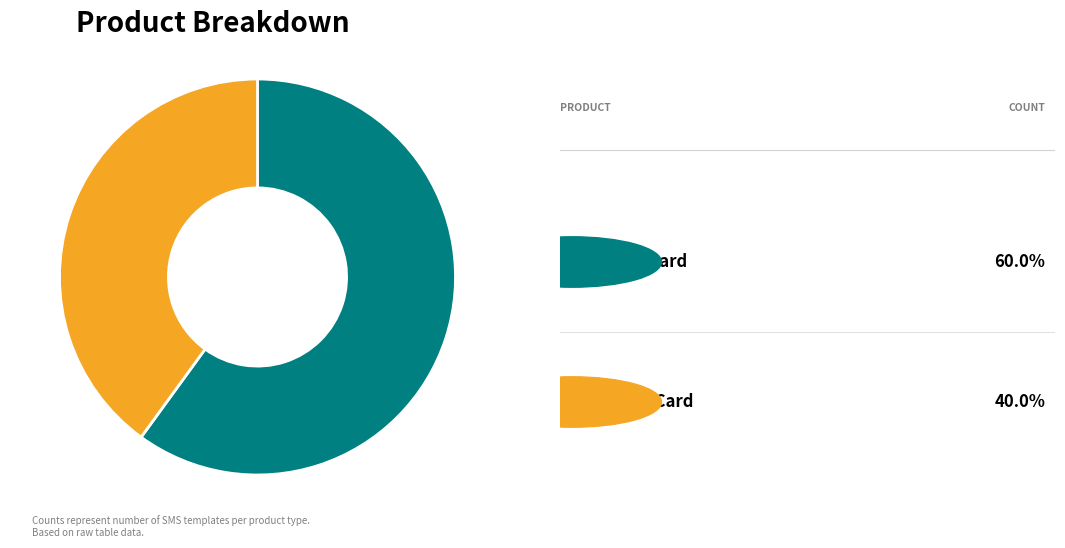

Is there a majority slice in this chart?

Yes